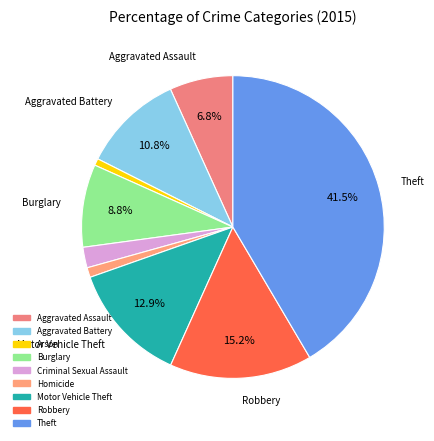

To the nearest percent, what portion does Arson represent?

1%